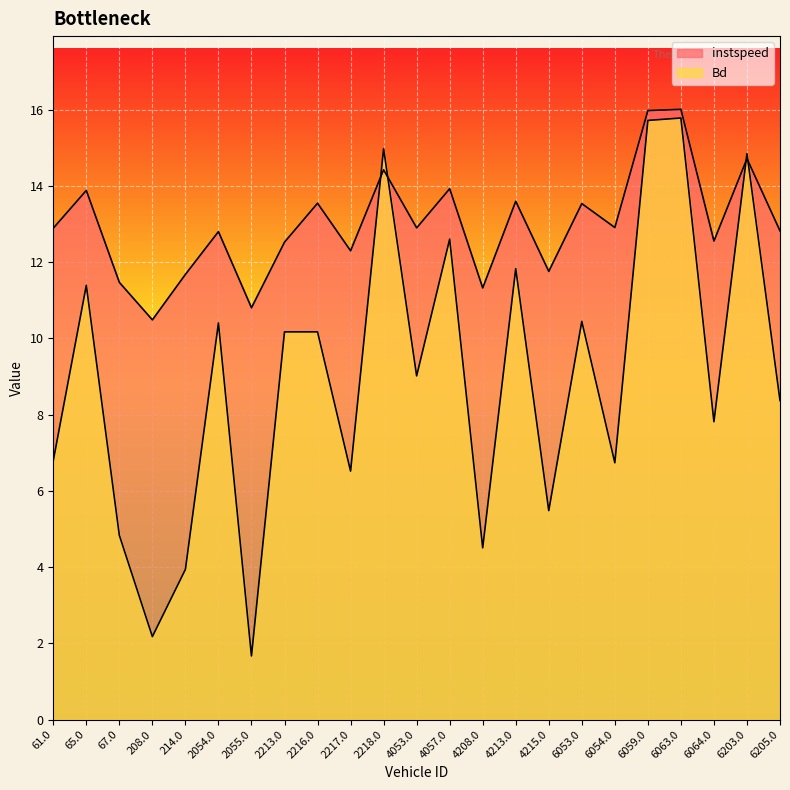

How many distinct data groups are displayed?

2